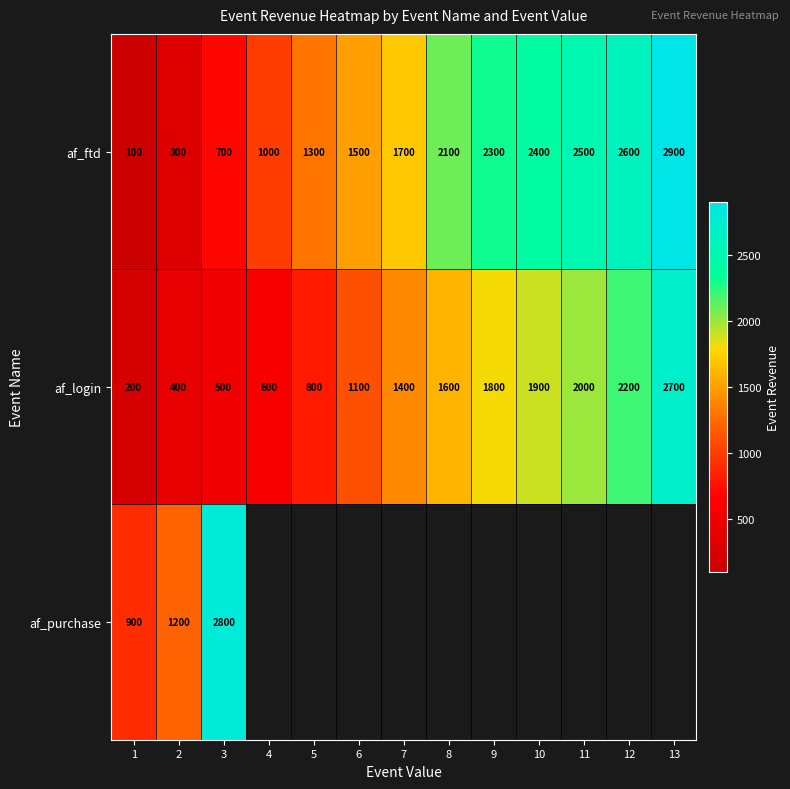

Which category has the highest value across all series?

13